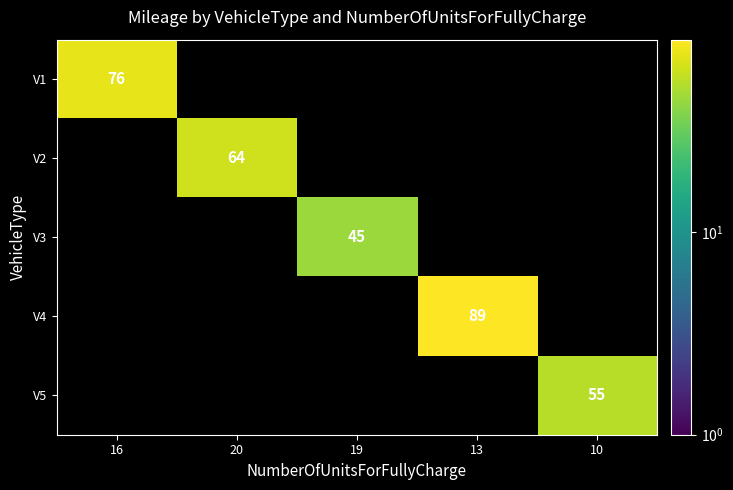

How many data points does each series have?

5